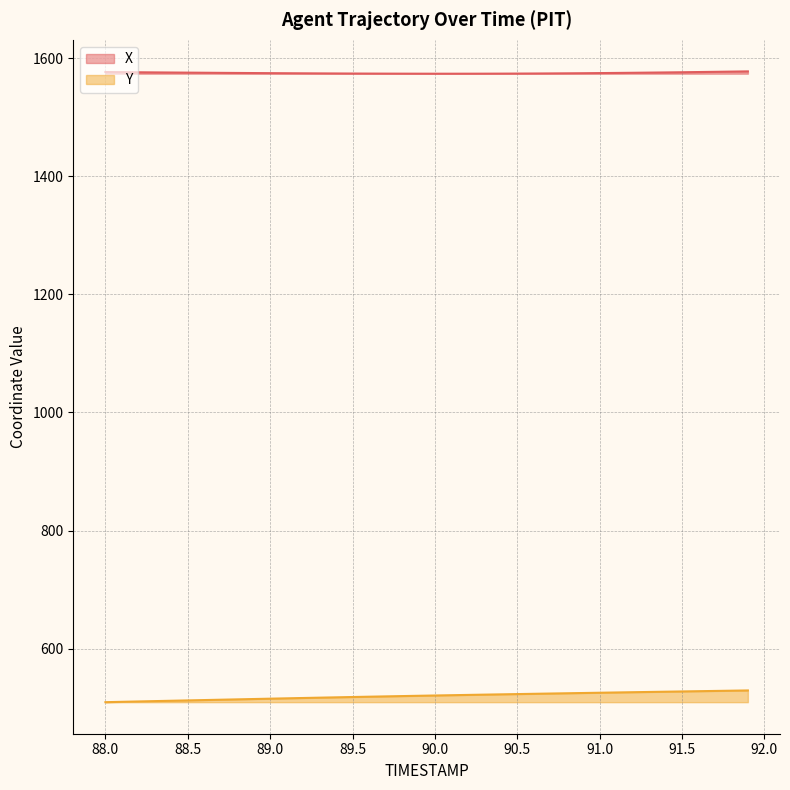

Read the X value at 90.9.

1574.6